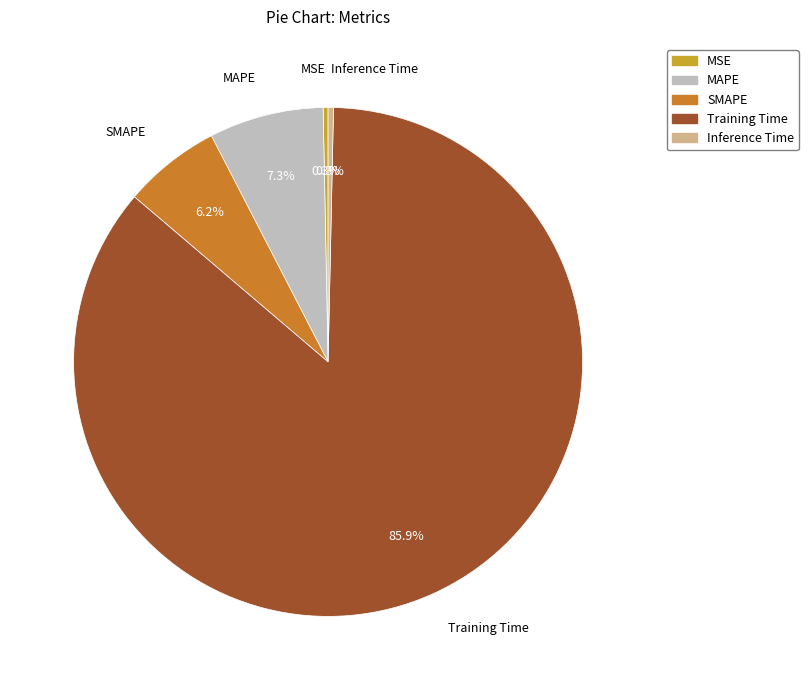

Which category has the biggest portion of the pie?

Training Time